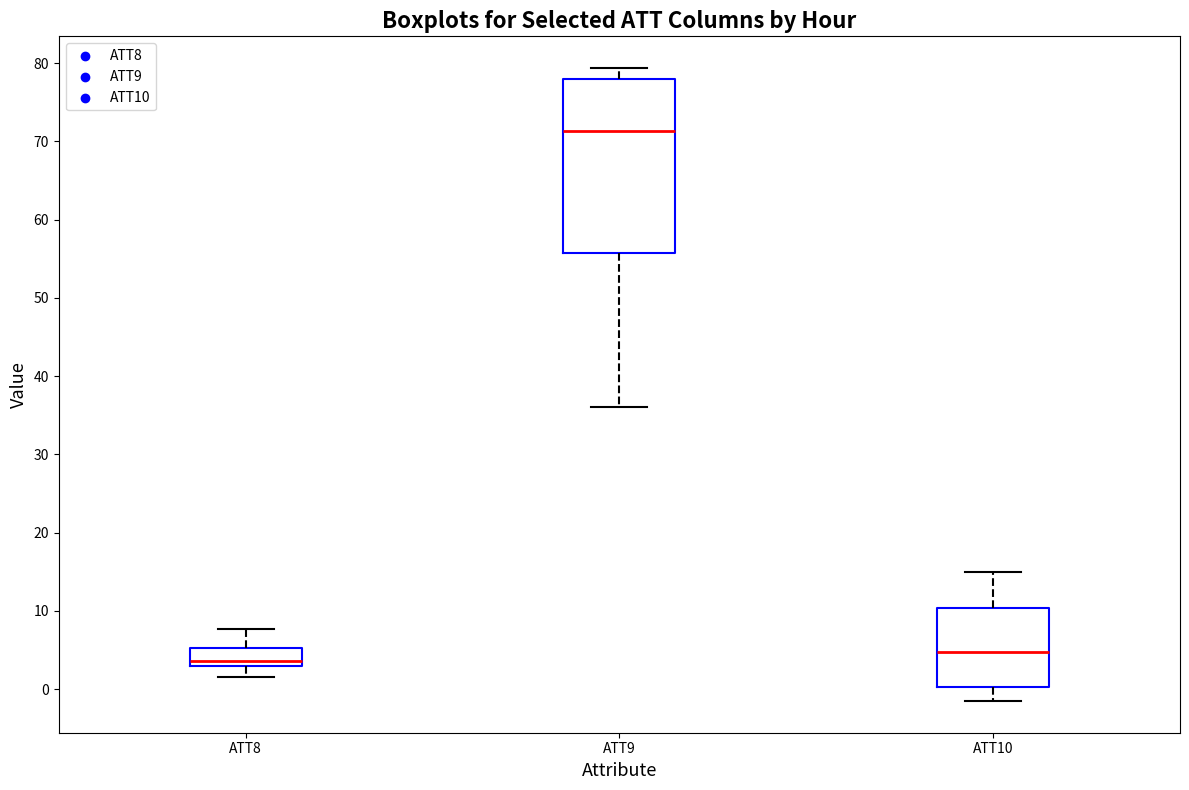

Reading left to right, transcribe this box plot: for each box, give where its median line is, the range the box spans, and where its two whiskers end, as read against the y-axis. The values are not printed on the chart, so give them approximately, as read against the axis.

ATT8: median 4, box 3 to 5, whiskers 2 to 8
ATT9: median 71, box 56 to 78, whiskers 36 to 79
ATT10: median 5, box 0 to 10, whiskers -2 to 15